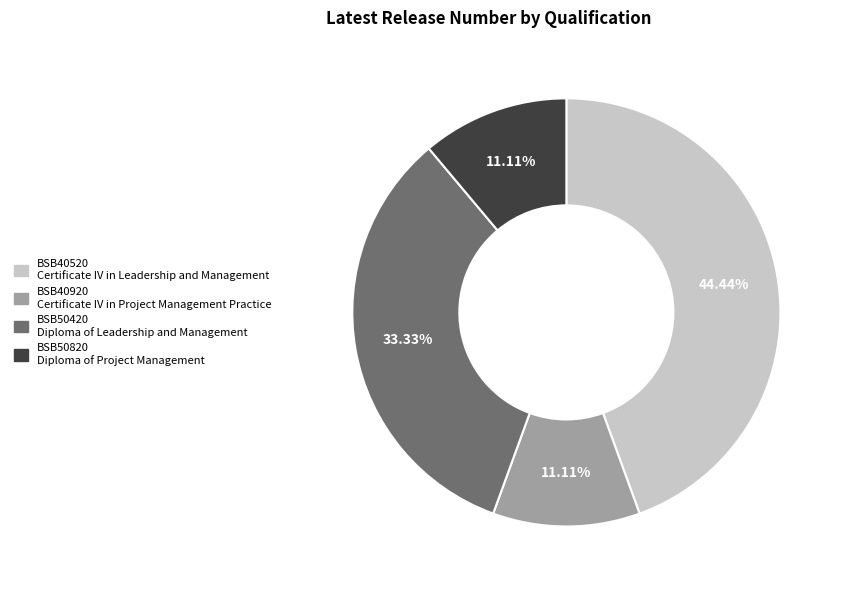

To the nearest percent, what portion does BSB50420 represent?

33%